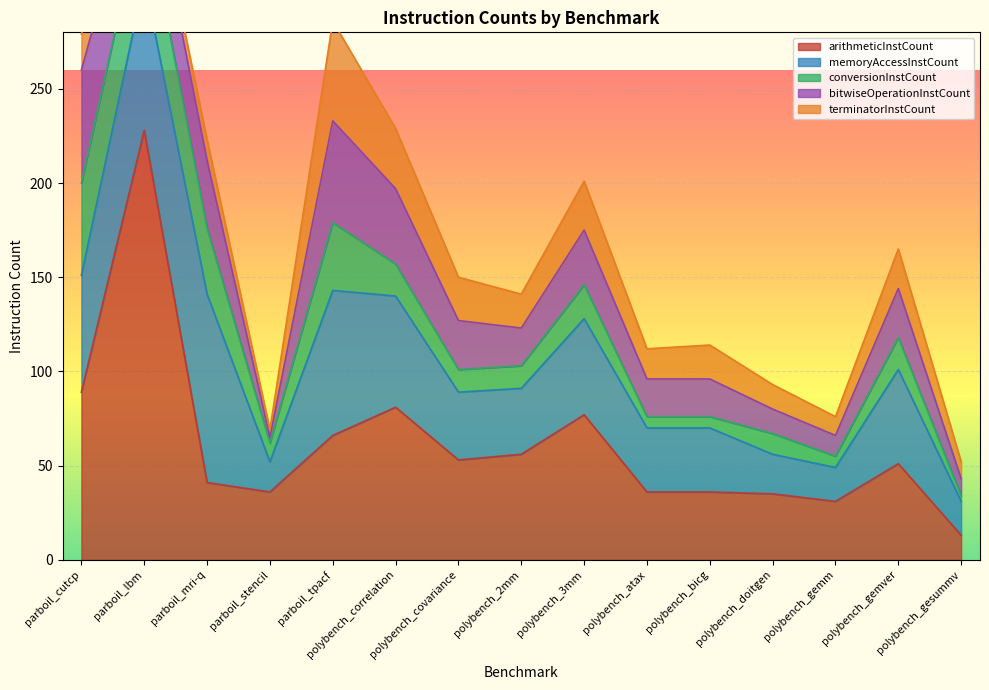

At which label does arithmeticInstCount first exceed 51?

parboil_cutcp